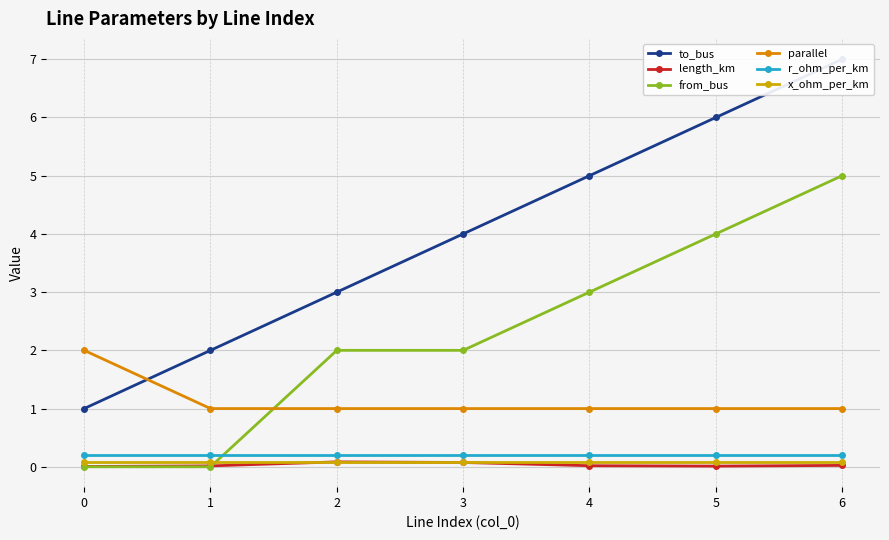

Reading left to right, transcribe all the data shown in this chart.

to_bus: 0=1.0	1=2.0	2=3.0	3=4.0	4=5.0	5=6.0	6=7.0
length_km: 0=0.0	1=0.0	2=0.1	3=0.1	4=0.0	5=0.0	6=0.0
from_bus: 0=0.0	1=0.0	2=2.0	3=2.0	4=3.0	5=4.0	6=5.0
parallel: 0=2.0	1=1.0	2=1.0	3=1.0	4=1.0	5=1.0	6=1.0
r_ohm_per_km: 0=0.2	1=0.2	2=0.2	3=0.2	4=0.2	5=0.2	6=0.2
x_ohm_per_km: 0=0.1	1=0.1	2=0.1	3=0.1	4=0.1	5=0.1	6=0.1